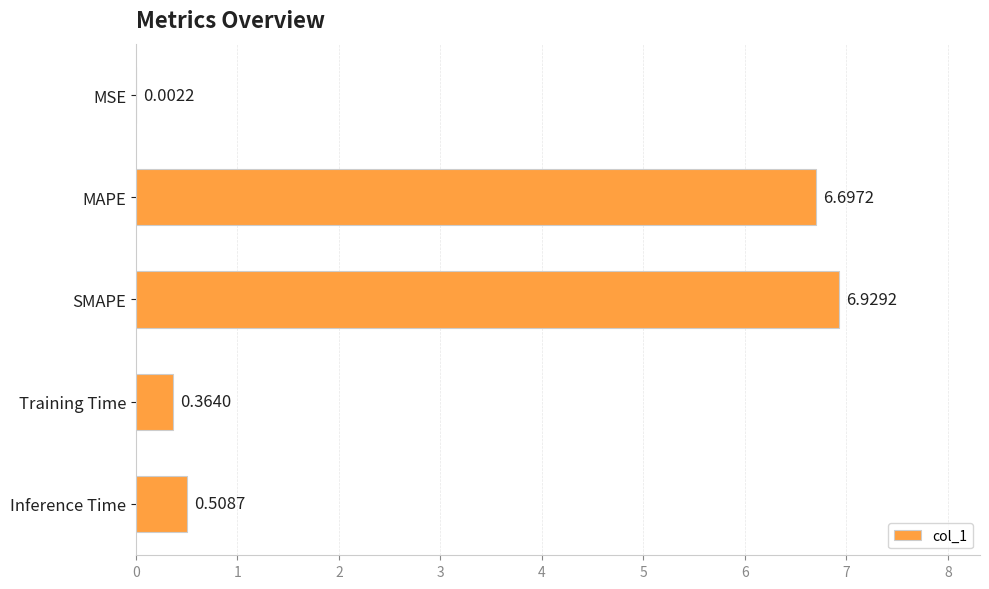

At which label is the value closest to 3?

Inference Time